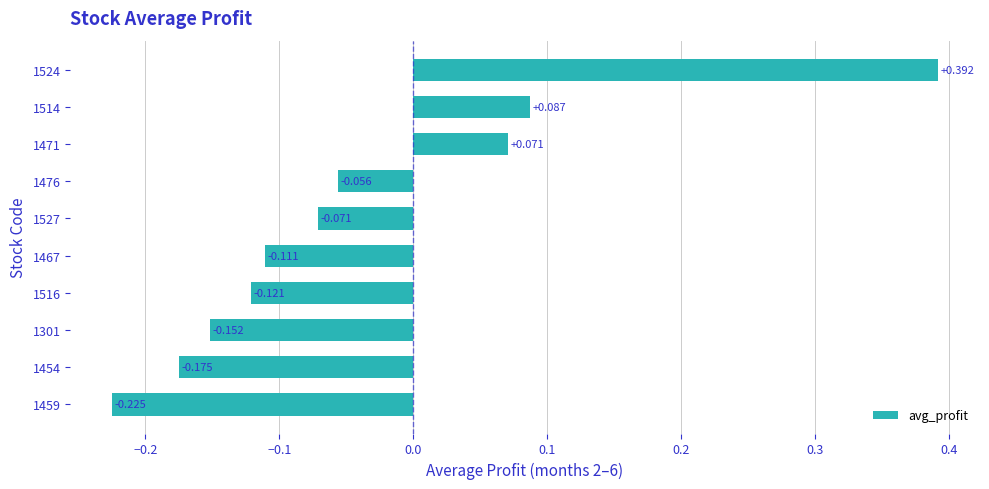

Are the bars horizontal?

Yes